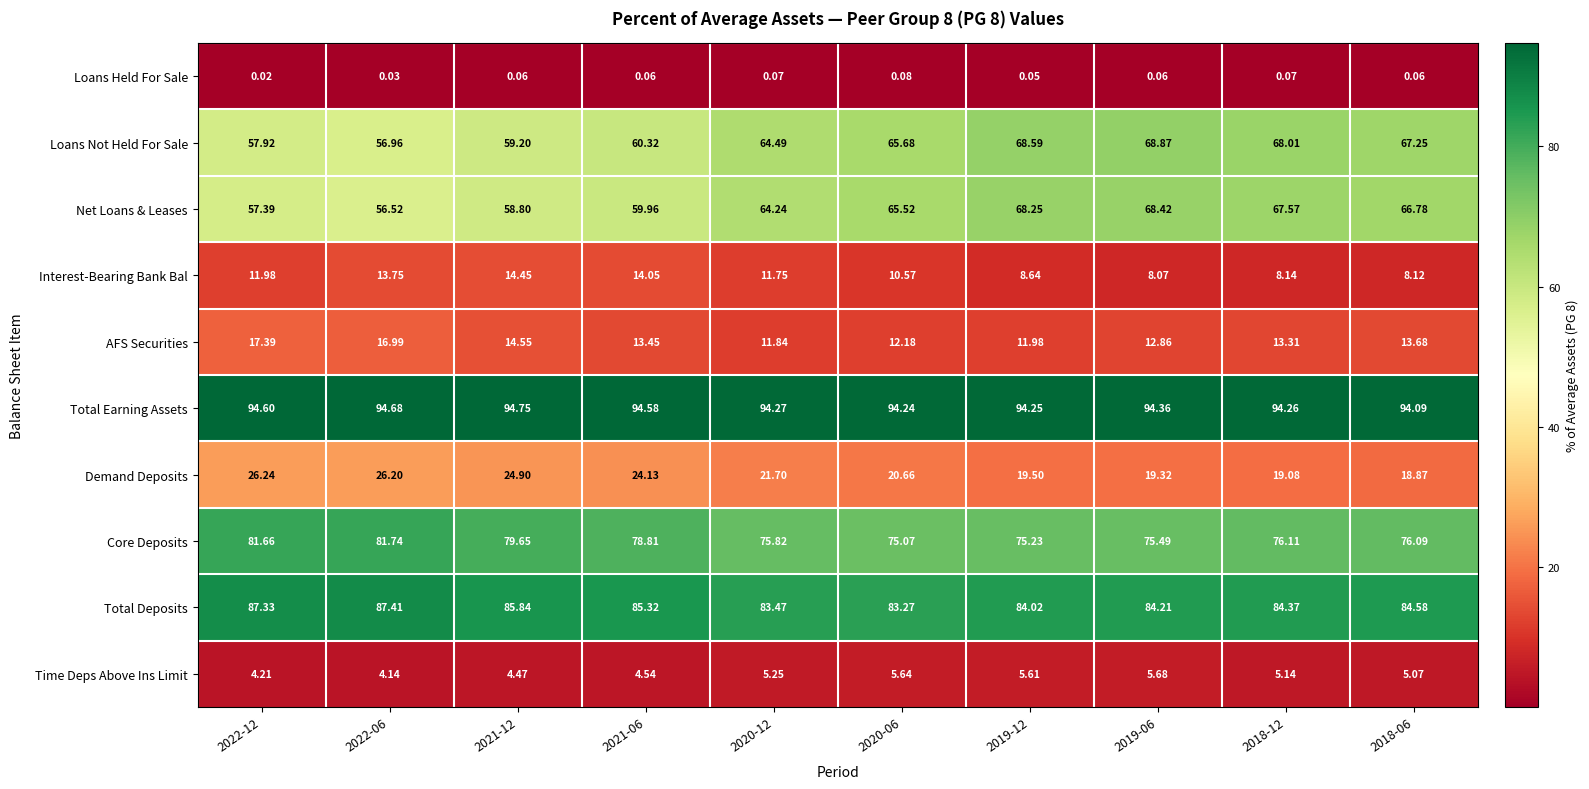

At which category does the chart reach its minimum across all series?

2022-12